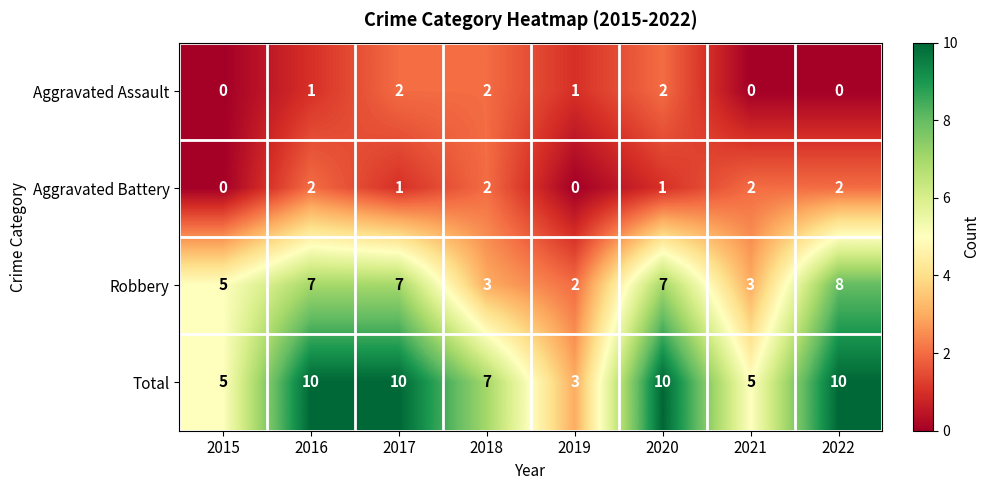

What is the difference between the highest and lowest values at 2015?

5